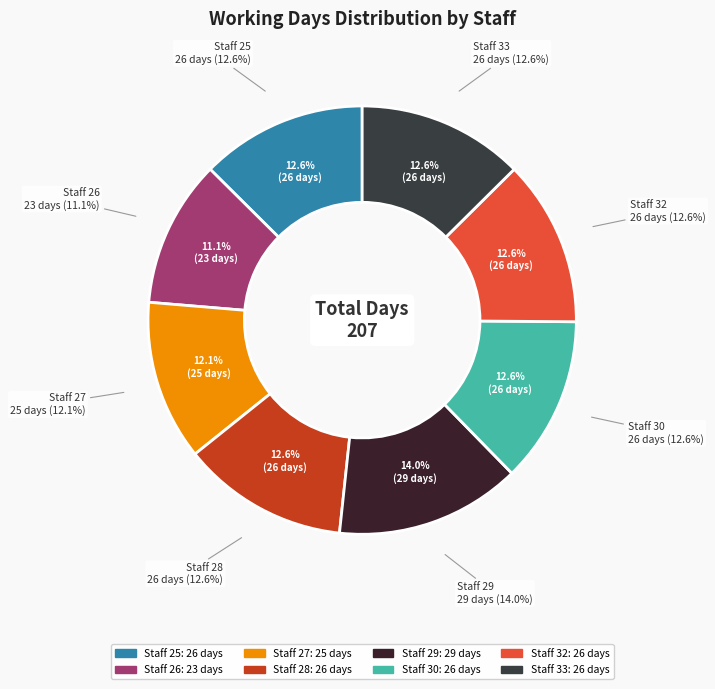

Count the number of slices in the pie.

8